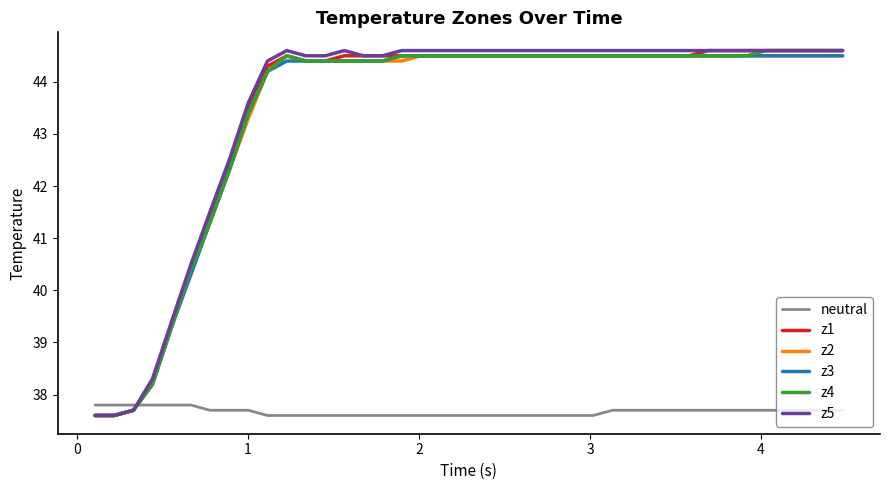

How many values in the z2 series are below 44?

9